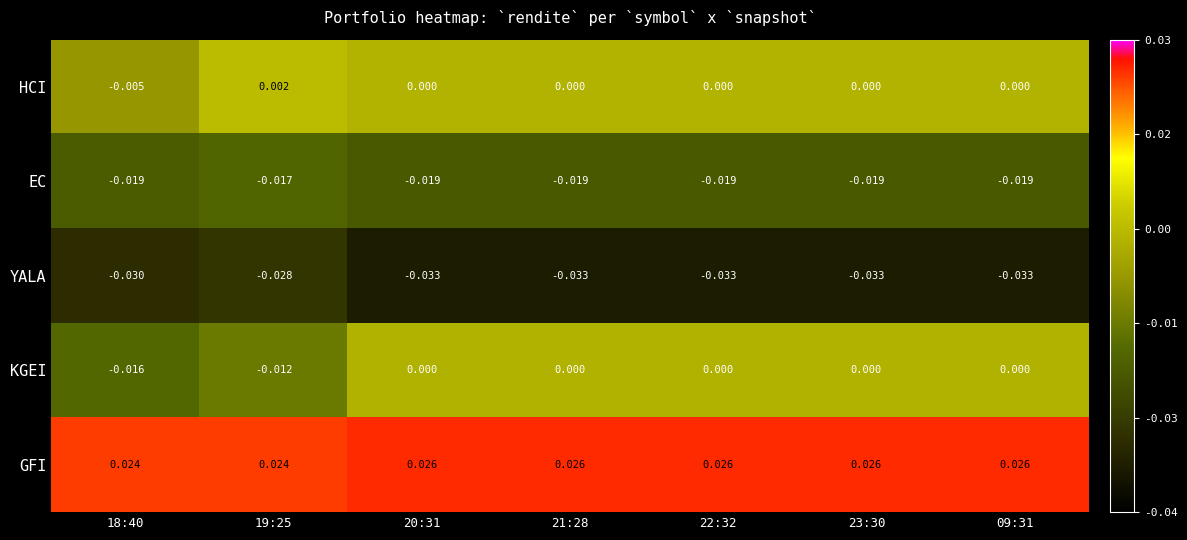

Rank the series at 18:40 from highest to lowest value.

GFI, HCI, KGEI, EC, YALA